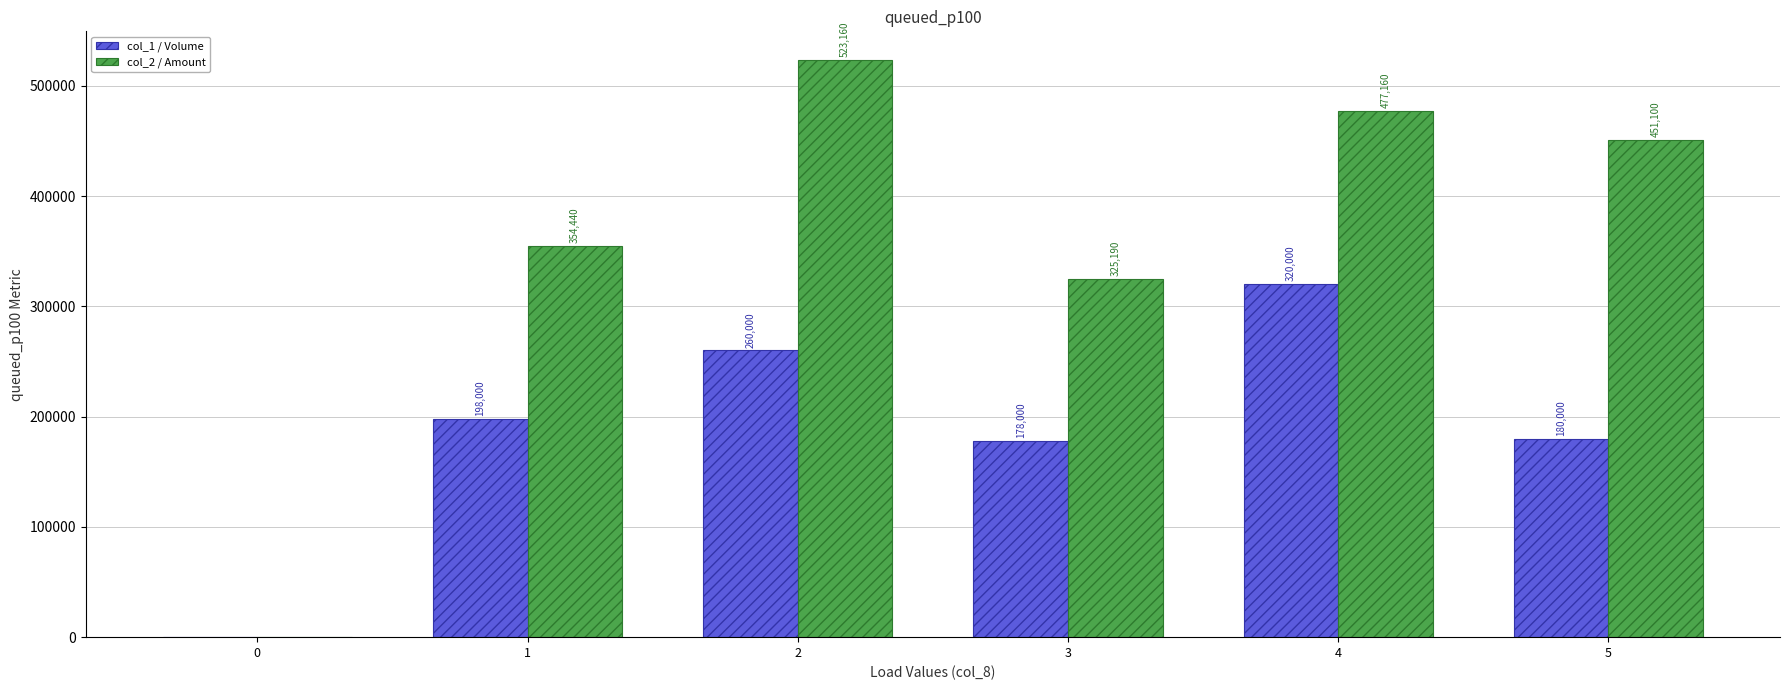

What is the total value across all series at 5?

631100